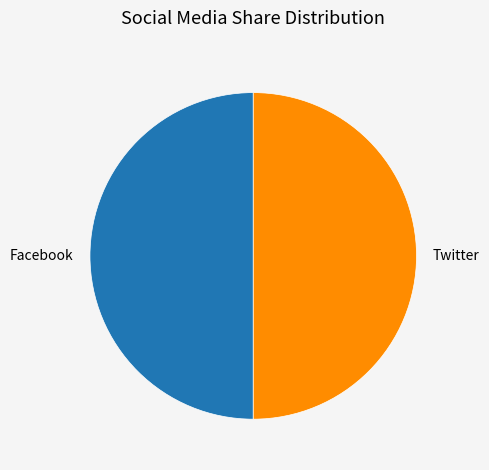

The Facebook slice represents 65% of the pie. True or false?

False